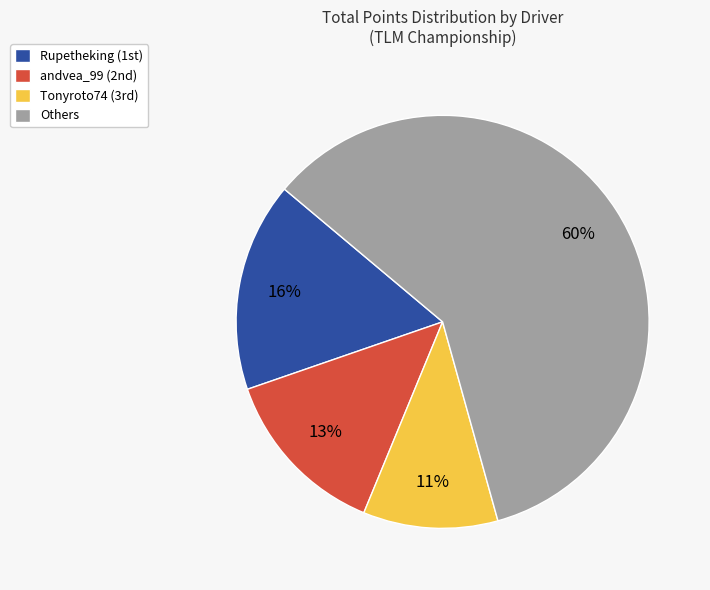

To the nearest percent, what is the average slice percentage?

25%